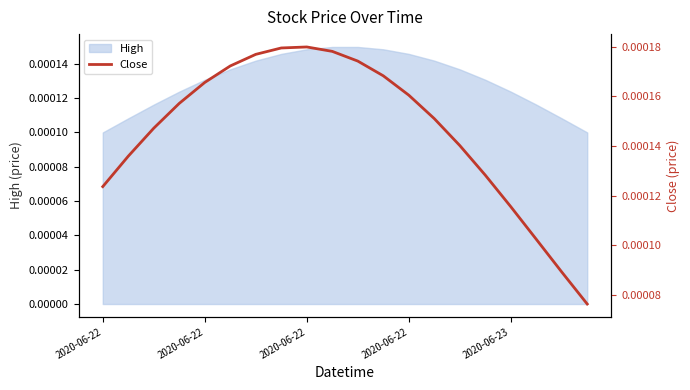

True or false: there are more than 2 points higher than both neighbors.

False